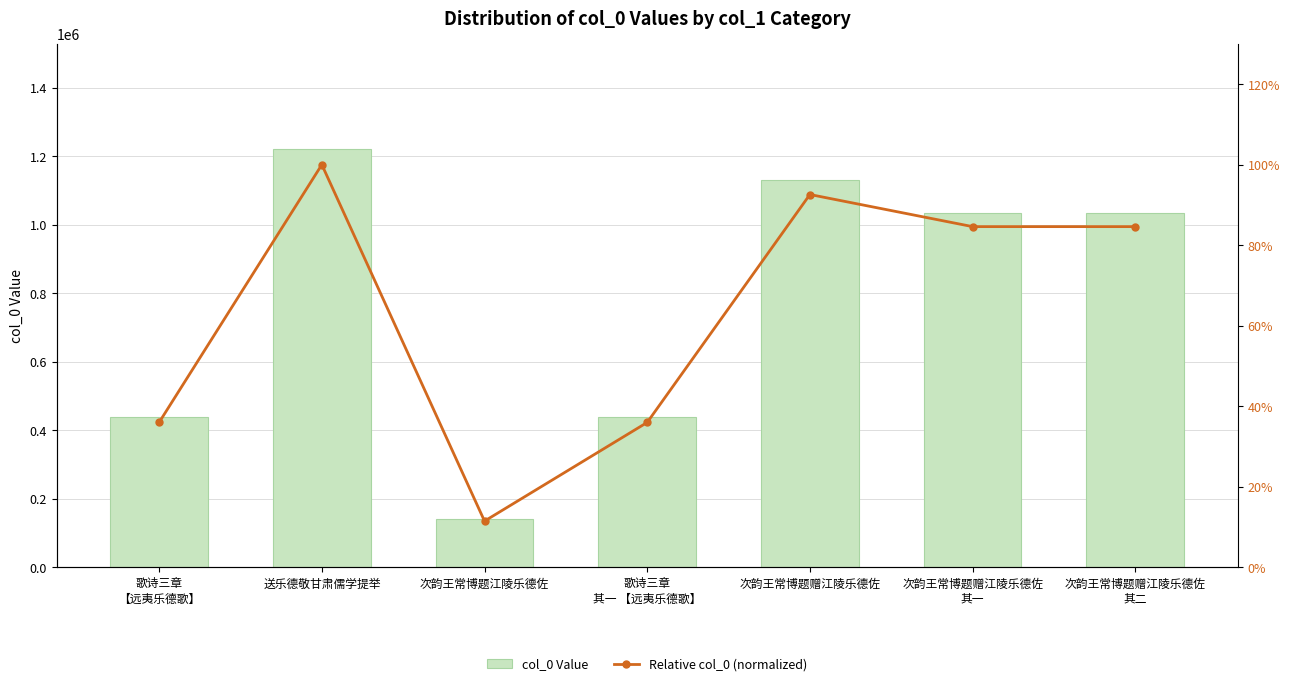

Which series has the largest total across all categories?

col_0 Value